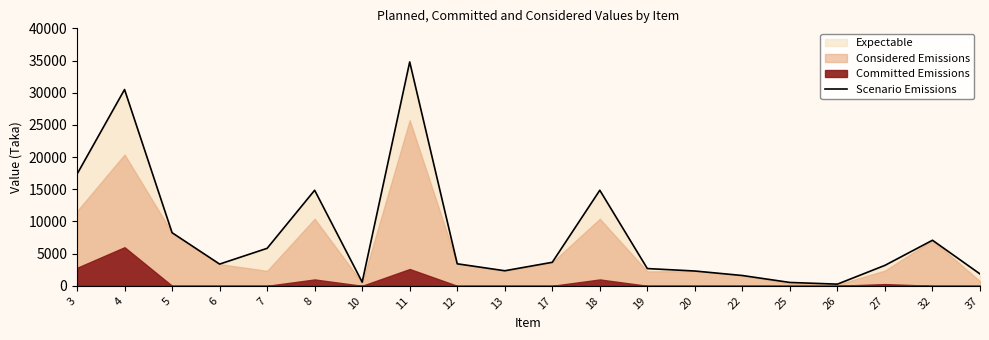

Reading left to right, extract all data points from this chart.

17350	30500	8250	3375	5825	14850	574	34788	3420	2340	3654	14850	2680	2300	1600	520	260	3180	7080	1845